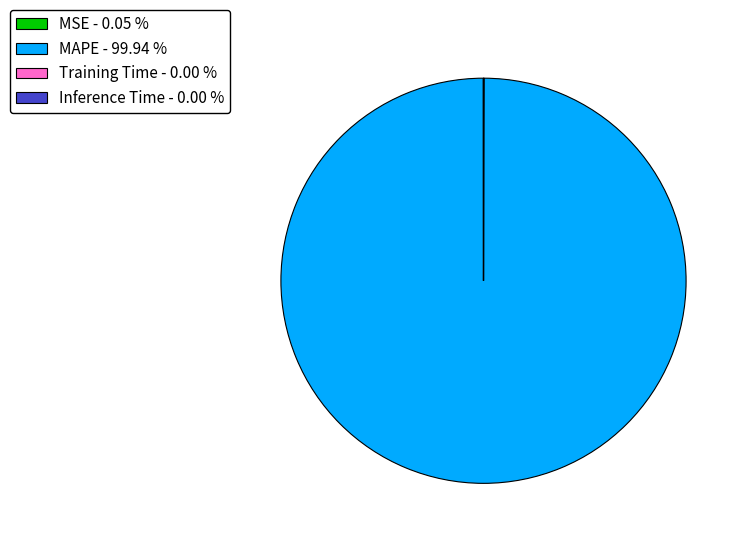

Does any single category account for the majority?

Yes